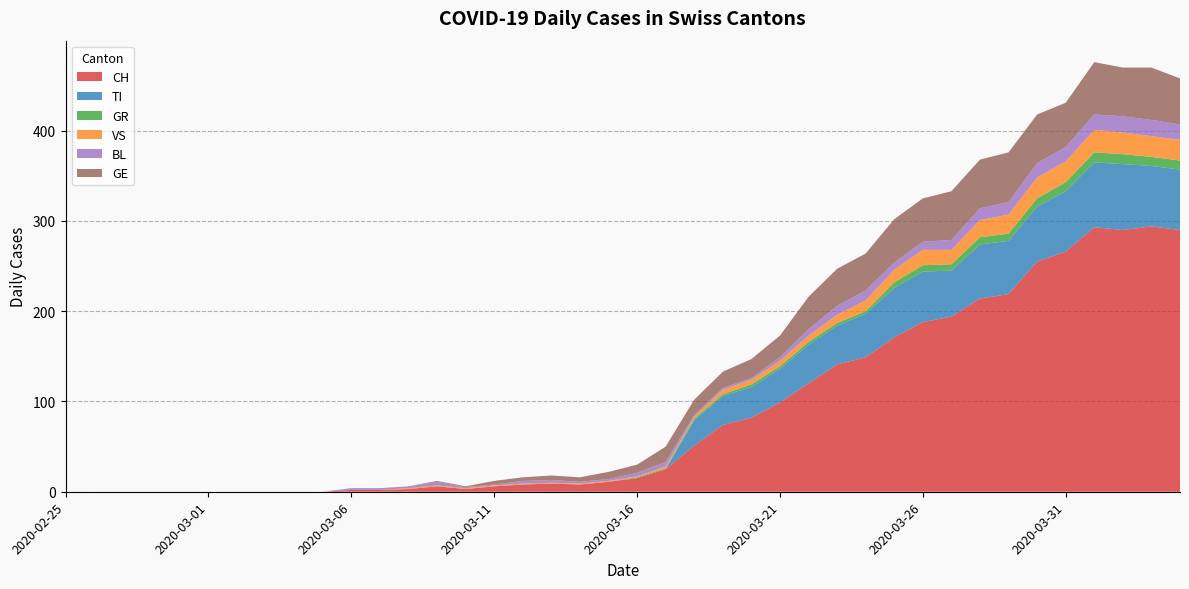

Reading left to right, transcribe all the data shown in this chart.

CH: 2020-02-25=0	2020-02-26=0	2020-02-27=0	2020-02-28=0	2020-02-29=0	2020-03-01=0	2020-03-02=0	2020-03-03=0	2020-03-04=0	2020-03-05=0	2020-03-06=2	2020-03-07=2	2020-03-08=3	2020-03-09=6	2020-03-10=3	2020-03-11=6	2020-03-12=8	2020-03-13=9	2020-03-14=8	2020-03-15=11	2020-03-16=15	2020-03-17=25	2020-03-18=51	2020-03-19=74	2020-03-20=82	2020-03-21=99	2020-03-22=120	2020-03-23=141	2020-03-24=149	2020-03-25=171	2020-03-26=188	2020-03-27=194	2020-03-28=214	2020-03-29=219	2020-03-30=255	2020-03-31=266	2020-04-01=293	2020-04-02=290	2020-04-03=294	2020-04-04=290
TI: 2020-02-25=0	2020-02-26=0	2020-02-27=0	2020-02-28=0	2020-02-29=0	2020-03-01=0	2020-03-02=0	2020-03-03=0	2020-03-04=0	2020-03-05=0	2020-03-06=0	2020-03-07=0	2020-03-08=0	2020-03-09=0	2020-03-10=0	2020-03-11=0	2020-03-12=0	2020-03-13=0	2020-03-14=0	2020-03-15=0	2020-03-16=0	2020-03-17=0	2020-03-18=28	2020-03-19=32	2020-03-20=34	2020-03-21=37	2020-03-22=43	2020-03-23=43	2020-03-24=48	2020-03-25=55	2020-03-26=56	2020-03-27=51	2020-03-28=60	2020-03-29=59	2020-03-30=61	2020-03-31=67	2020-04-01=72	2020-04-02=73	2020-04-03=67	2020-04-04=67
GR: 2020-02-25=0	2020-02-26=0	2020-02-27=0	2020-02-28=0	2020-02-29=0	2020-03-01=0	2020-03-02=0	2020-03-03=0	2020-03-04=0	2020-03-05=0	2020-03-06=0	2020-03-07=0	2020-03-08=0	2020-03-09=0	2020-03-10=0	2020-03-11=0	2020-03-12=0	2020-03-13=0	2020-03-14=0	2020-03-15=0	2020-03-16=1	2020-03-17=1	2020-03-18=2	2020-03-19=2	2020-03-20=3	2020-03-21=3	2020-03-22=3	2020-03-23=3	2020-03-24=3	2020-03-25=6	2020-03-26=7	2020-03-27=7	2020-03-28=8	2020-03-29=8	2020-03-30=9	2020-03-31=10	2020-04-01=11	2020-04-02=11	2020-04-03=10	2020-04-04=10
VS: 2020-02-25=0	2020-02-26=0	2020-02-27=0	2020-02-28=0	2020-02-29=0	2020-03-01=0	2020-03-02=0	2020-03-03=0	2020-03-04=0	2020-03-05=0	2020-03-06=0	2020-03-07=0	2020-03-08=1	2020-03-09=1	2020-03-10=1	2020-03-11=1	2020-03-12=1	2020-03-13=1	2020-03-14=1	2020-03-15=1	2020-03-16=1	2020-03-17=2	2020-03-18=2	2020-03-19=5	2020-03-20=5	2020-03-21=6	2020-03-22=7	2020-03-23=9	2020-03-24=12	2020-03-25=14	2020-03-26=17	2020-03-27=16	2020-03-28=19	2020-03-29=21	2020-03-30=23	2020-03-31=23	2020-04-01=25	2020-04-02=24	2020-04-03=23	2020-04-04=23
BL: 2020-02-25=0	2020-02-26=0	2020-02-27=0	2020-02-28=0	2020-02-29=0	2020-03-01=0	2020-03-02=0	2020-03-03=0	2020-03-04=0	2020-03-05=0	2020-03-06=2	2020-03-07=2	2020-03-08=2	2020-03-09=4	2020-03-10=1	2020-03-11=1	2020-03-12=3	2020-03-13=3	2020-03-14=2	2020-03-15=2	2020-03-16=4	2020-03-17=5	2020-03-18=2	2020-03-19=2	2020-03-20=2	2020-03-21=4	2020-03-22=7	2020-03-23=10	2020-03-24=11	2020-03-25=8	2020-03-26=9	2020-03-27=11	2020-03-28=13	2020-03-29=14	2020-03-30=16	2020-03-31=16	2020-04-01=17	2020-04-02=18	2020-04-03=18	2020-04-04=17
GE: 2020-02-25=0	2020-02-26=0	2020-02-27=0	2020-02-28=0	2020-02-29=0	2020-03-01=0	2020-03-02=0	2020-03-03=0	2020-03-04=0	2020-03-05=0	2020-03-06=0	2020-03-07=0	2020-03-08=0	2020-03-09=1	2020-03-10=1	2020-03-11=4	2020-03-12=4	2020-03-13=5	2020-03-14=5	2020-03-15=8	2020-03-16=9	2020-03-17=17	2020-03-18=17	2020-03-19=18	2020-03-20=21	2020-03-21=24	2020-03-22=36	2020-03-23=41	2020-03-24=41	2020-03-25=48	2020-03-26=48	2020-03-27=54	2020-03-28=54	2020-03-29=55	2020-03-30=54	2020-03-31=49	2020-04-01=58	2020-04-02=54	2020-04-03=58	2020-04-04=51